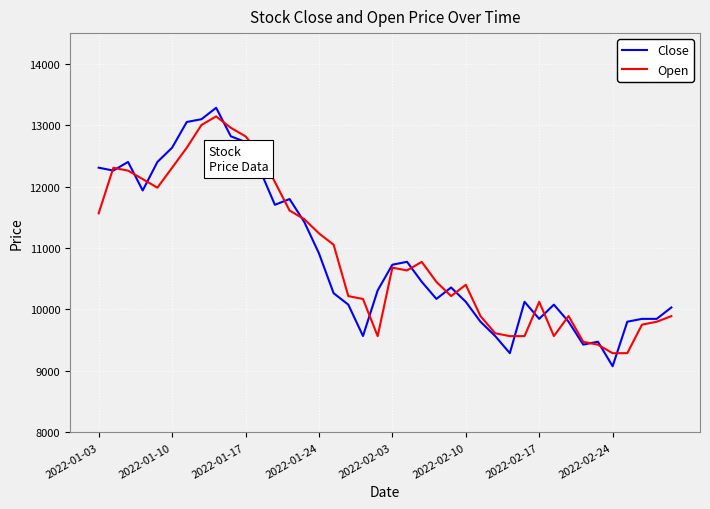

What is the maximum value shown in the chart?

13284